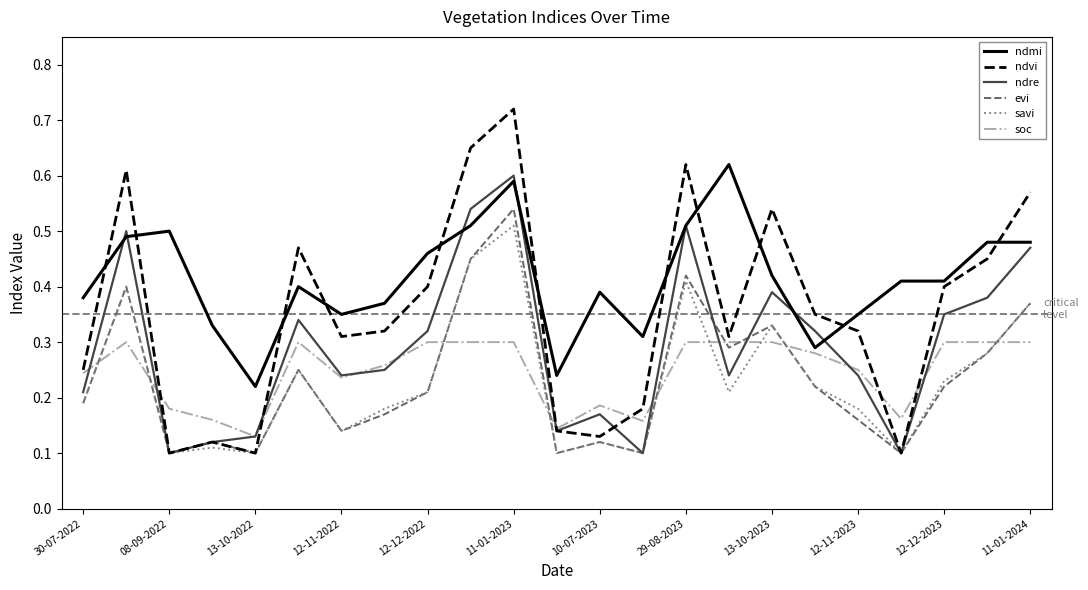

Which series has the widest spread of values?

ndvi